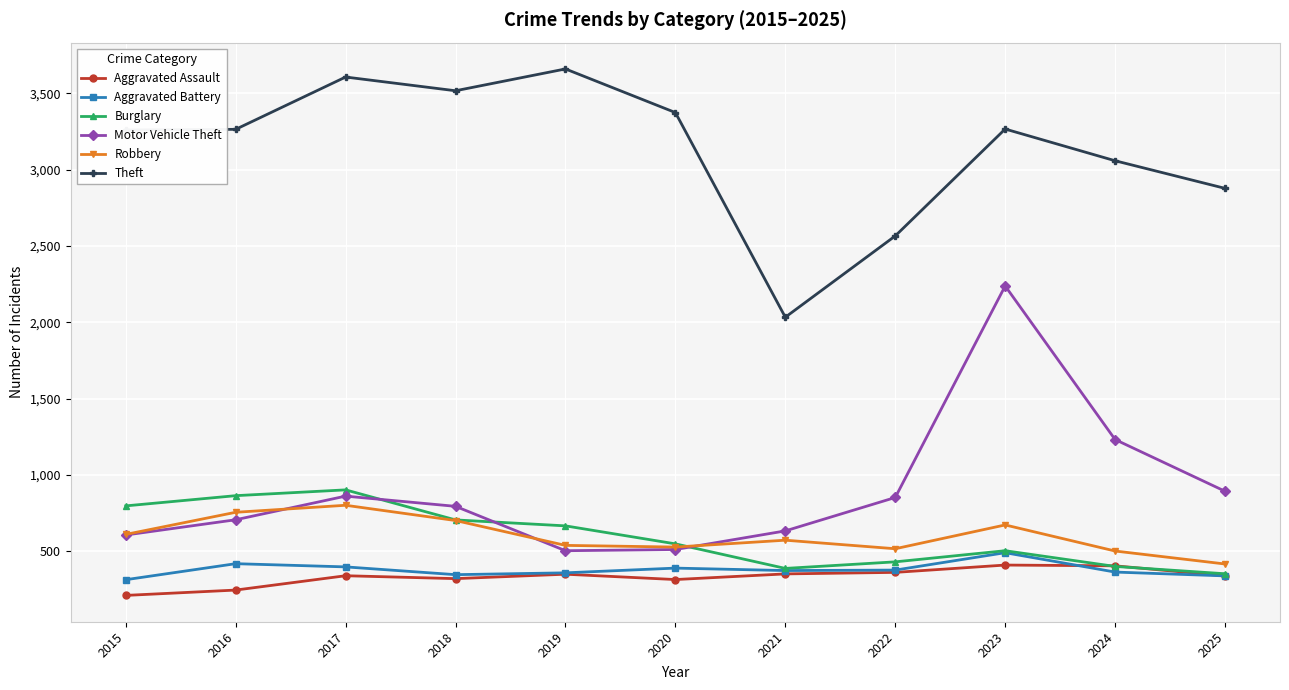

At how many categories does at least one series exceed 785?

11